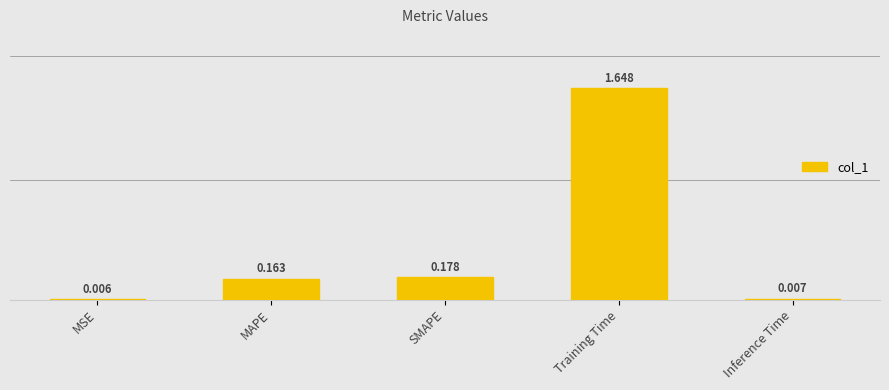

Are the bars horizontal?

No